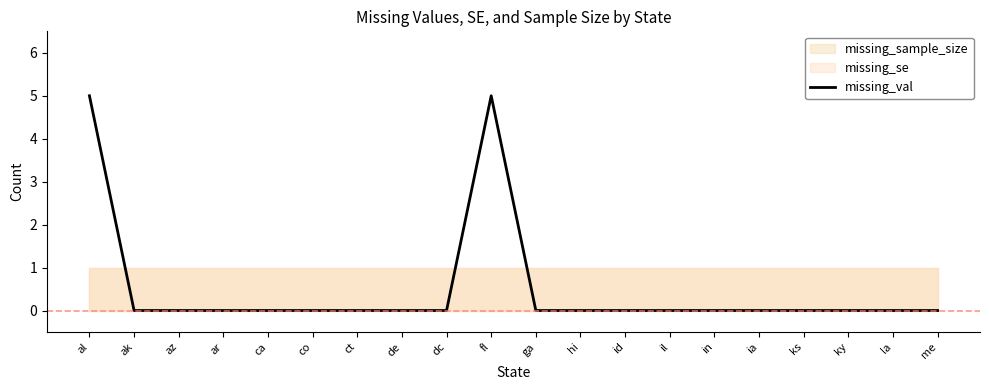

How many values are above zero?

2